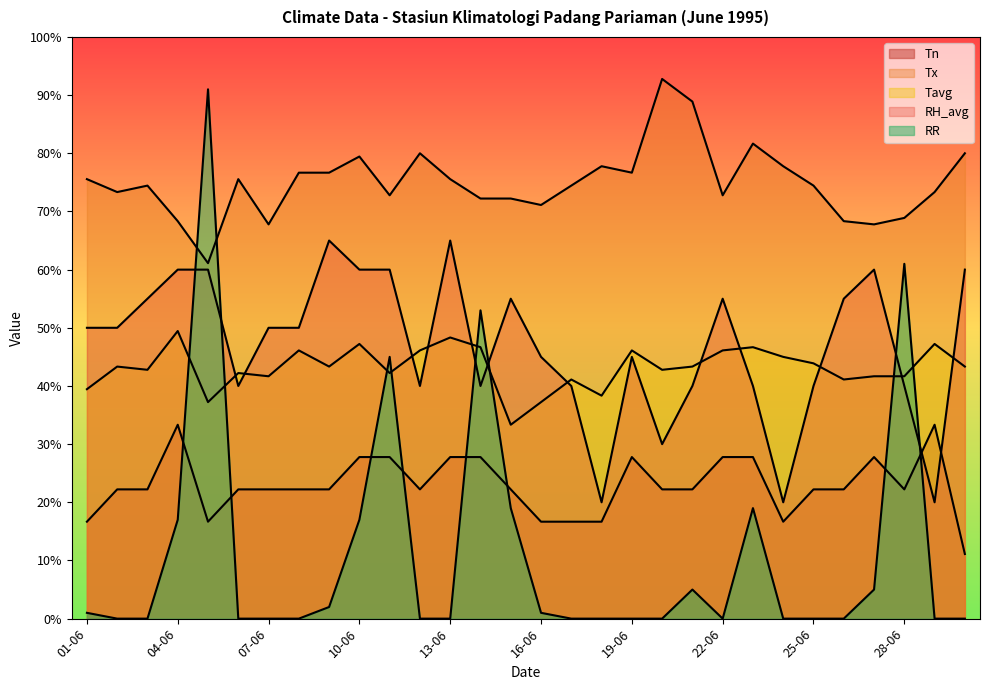

Which has a higher value, 07-06 or 30-06?

07-06